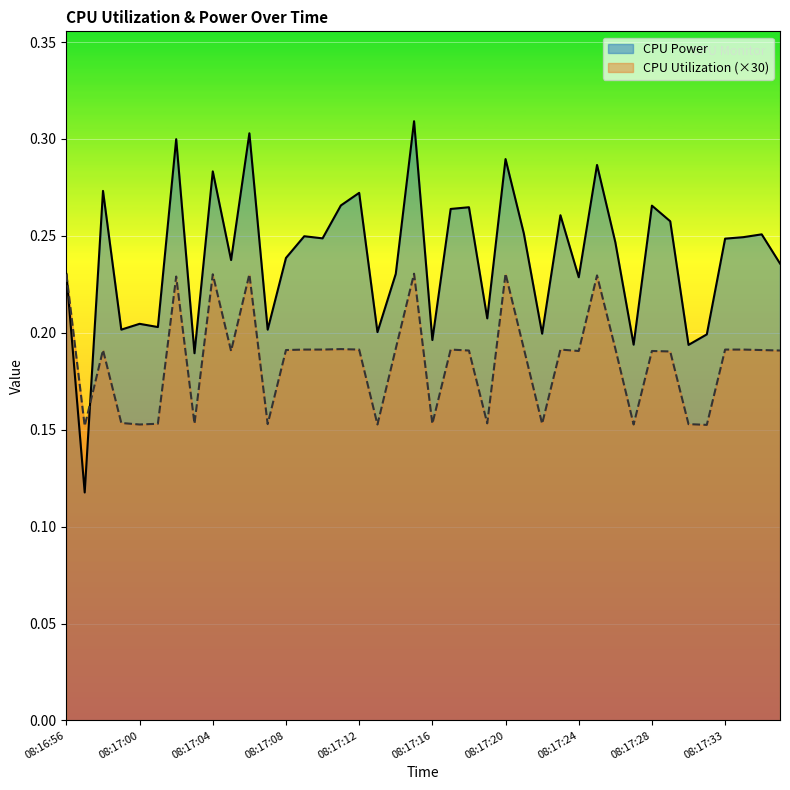

The value of CPU Utilization at 08:17:03 is 0.2. True or false?

True